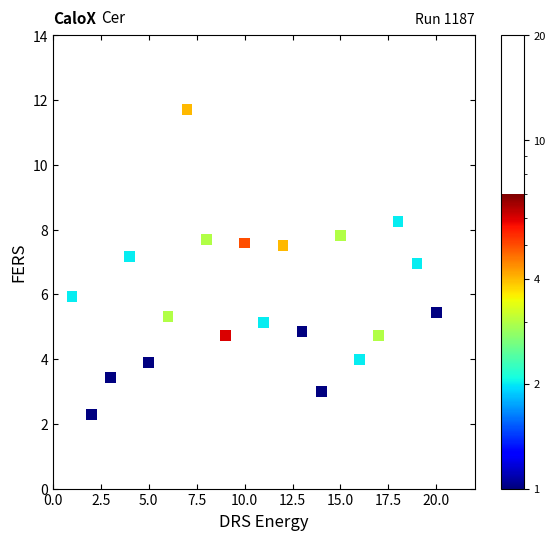

What is the range of Y values (max minus min)?

9.4